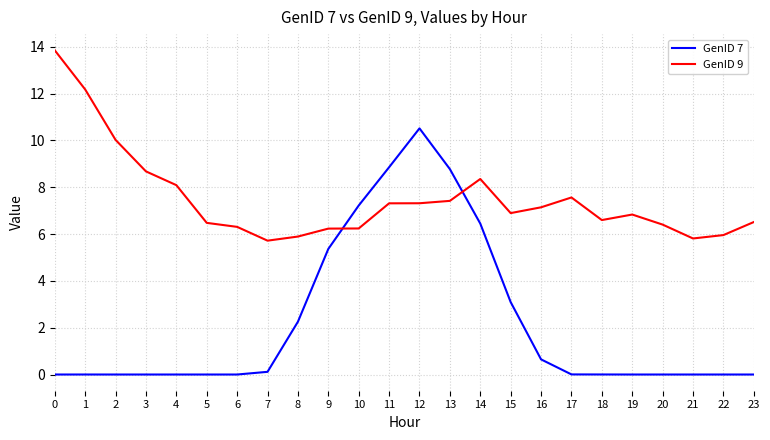

True or false: GenID 7 and GenID 9 cross at least once.

True